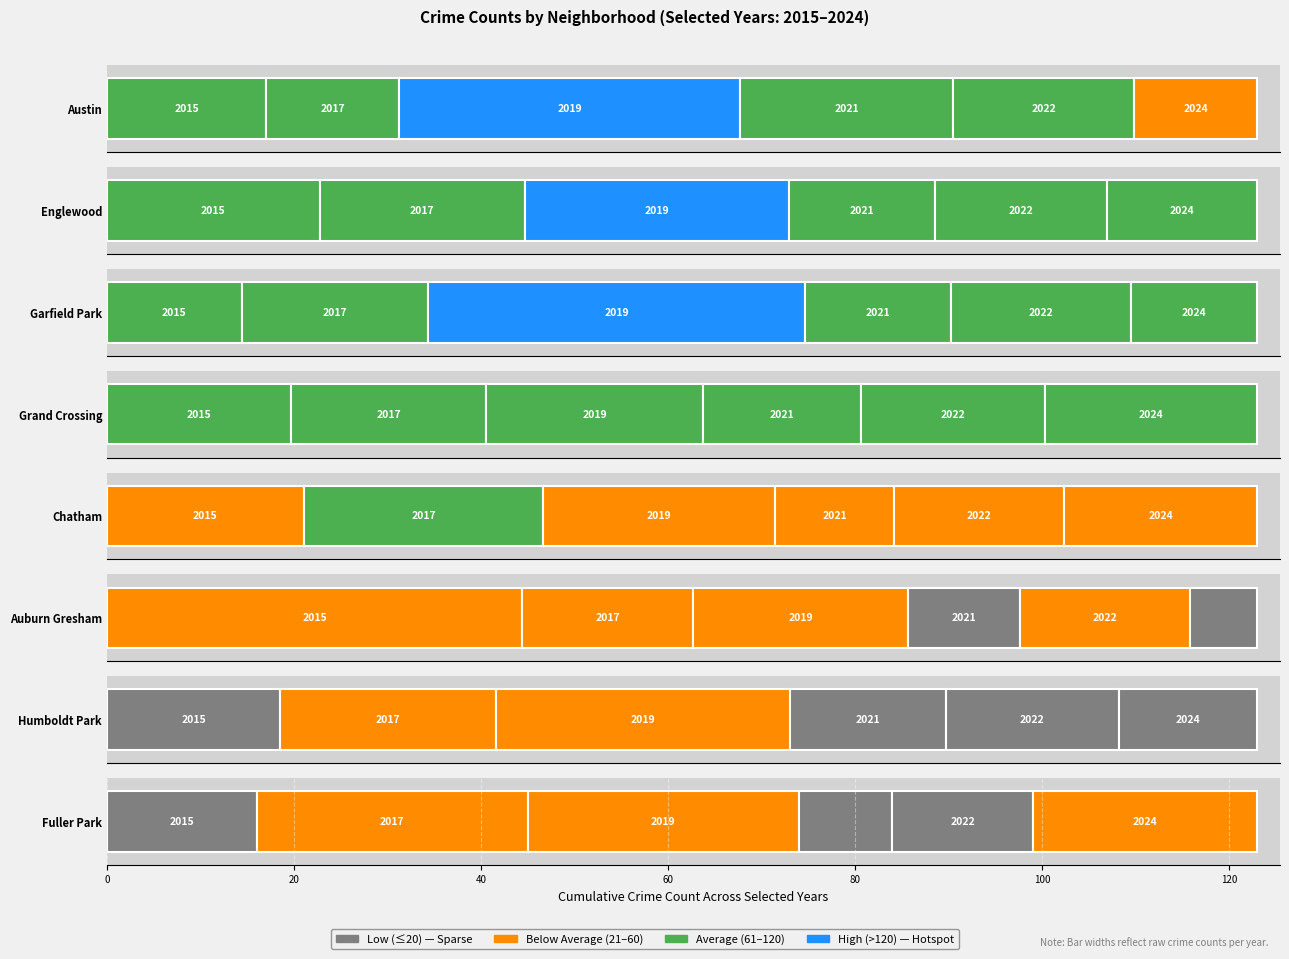

Is it true that 2019 equals 29 at 5?

True